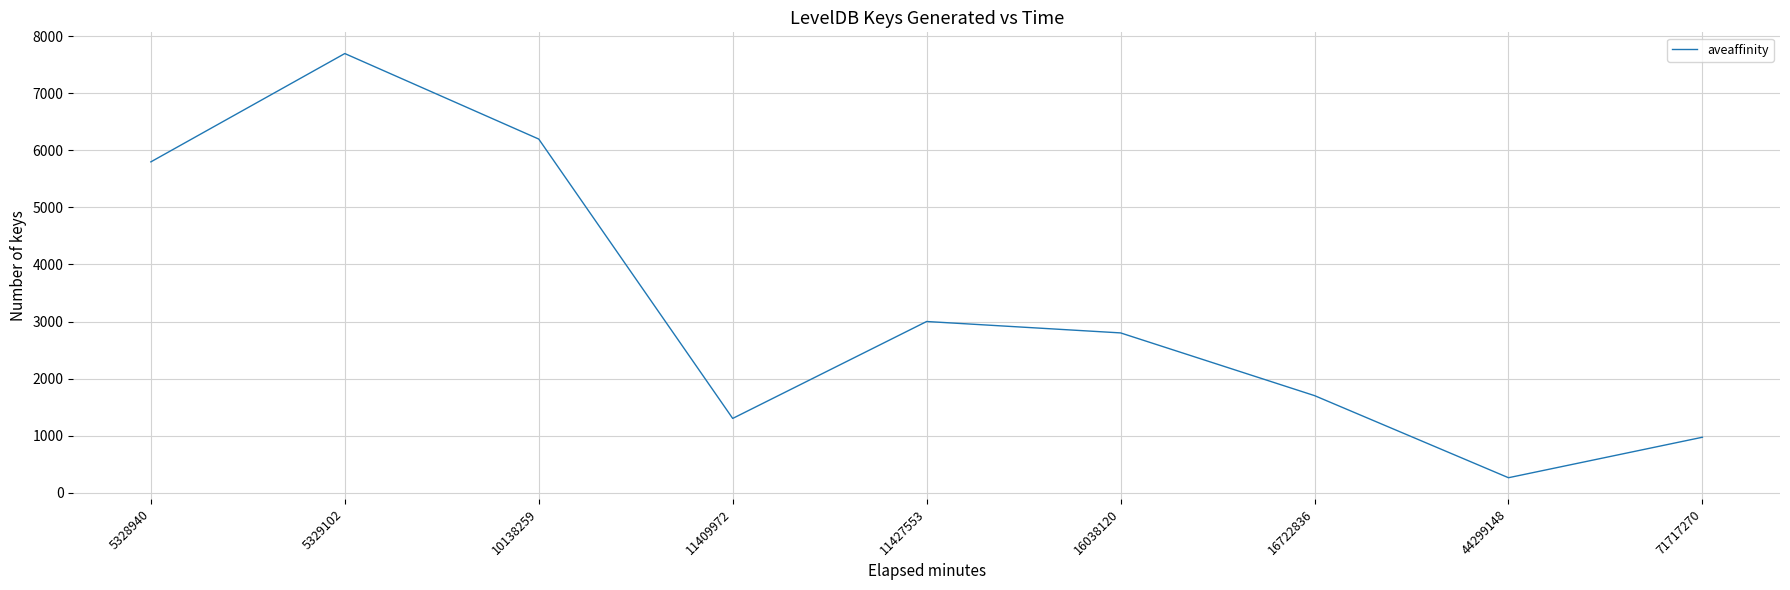

Where does the data first go above 2800?

5328940